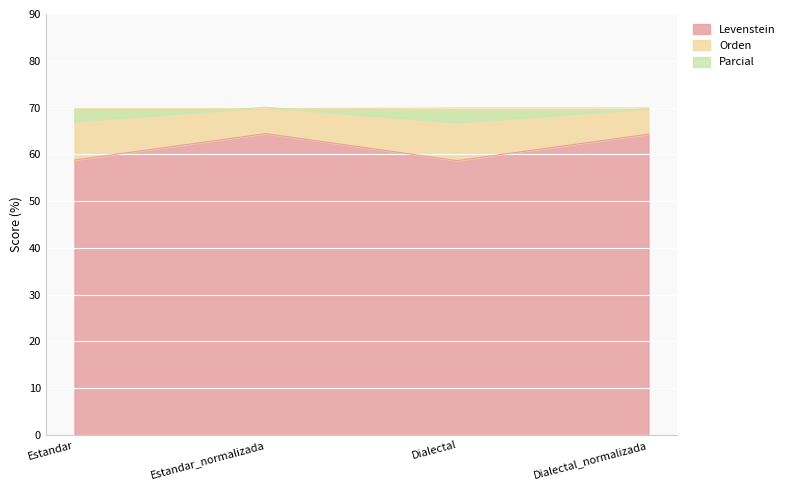

What is the total value across all series at Estandar?

195.6